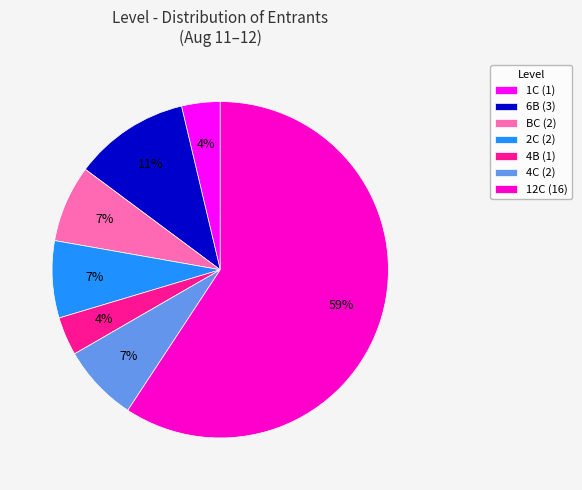

To the nearest percent, what is the average slice percentage?

14%